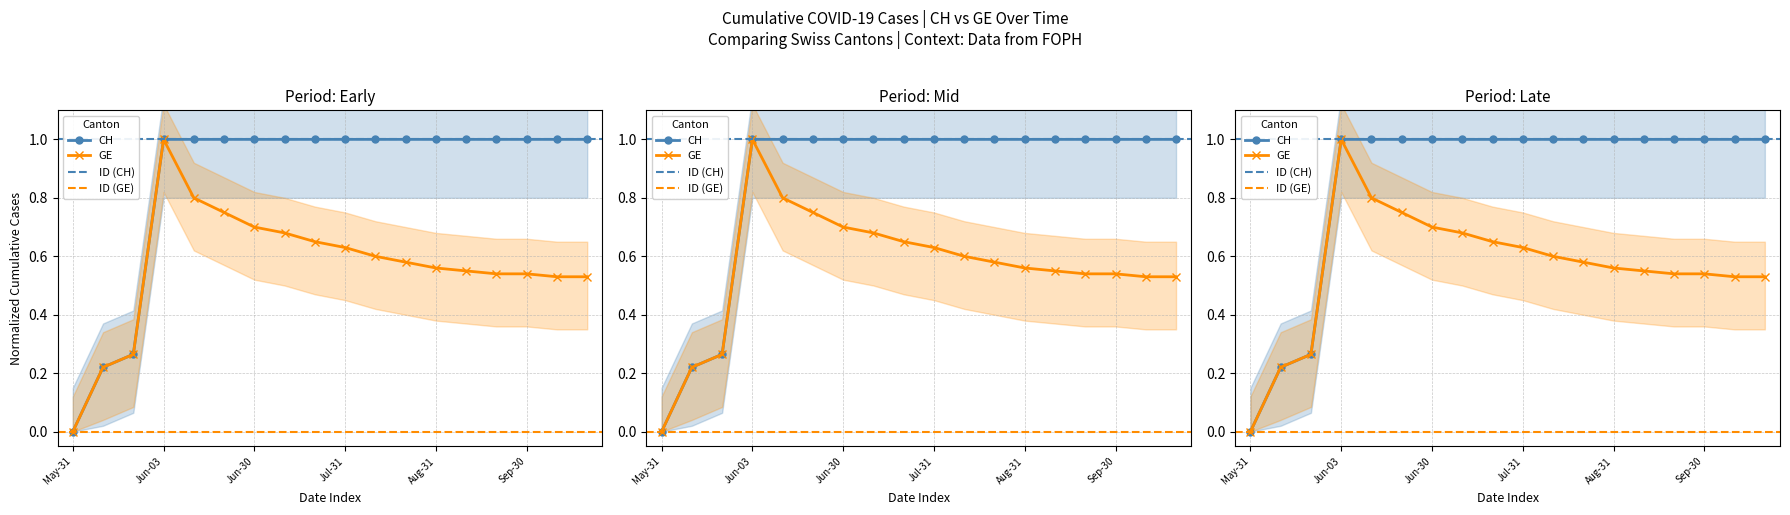

What is the label of the 1st point from the left?

May-31